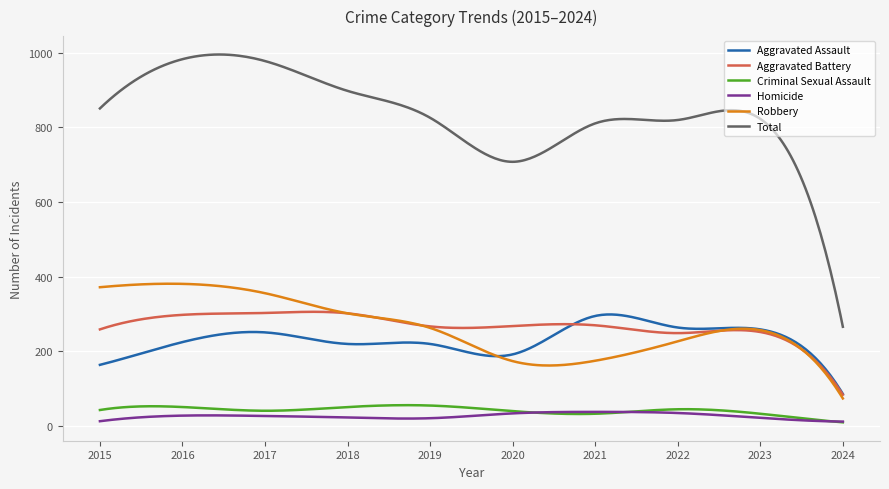

True or false: Criminal Sexual Assault and Total cross at least once.

False